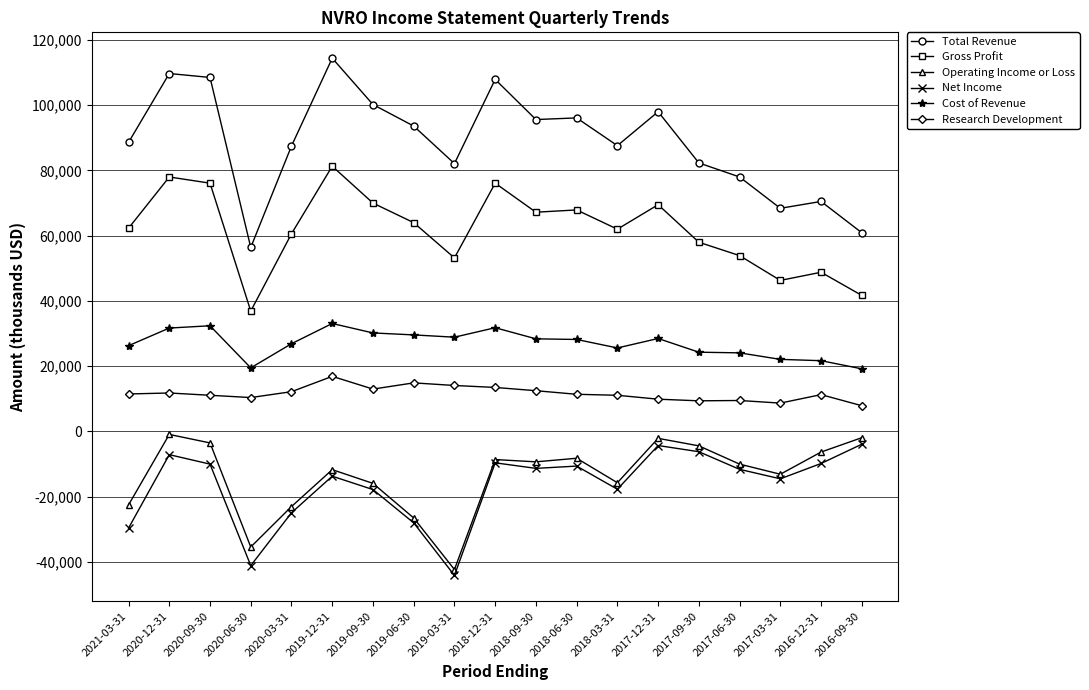

What is the sum of the Research Development values at 2021-03-31 and 2020-06-30?

21900